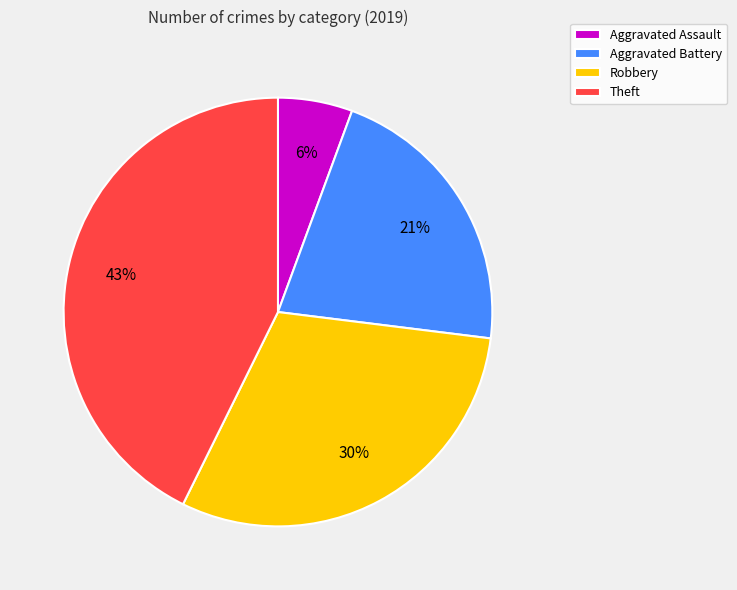

How many slices are in this pie chart?

4